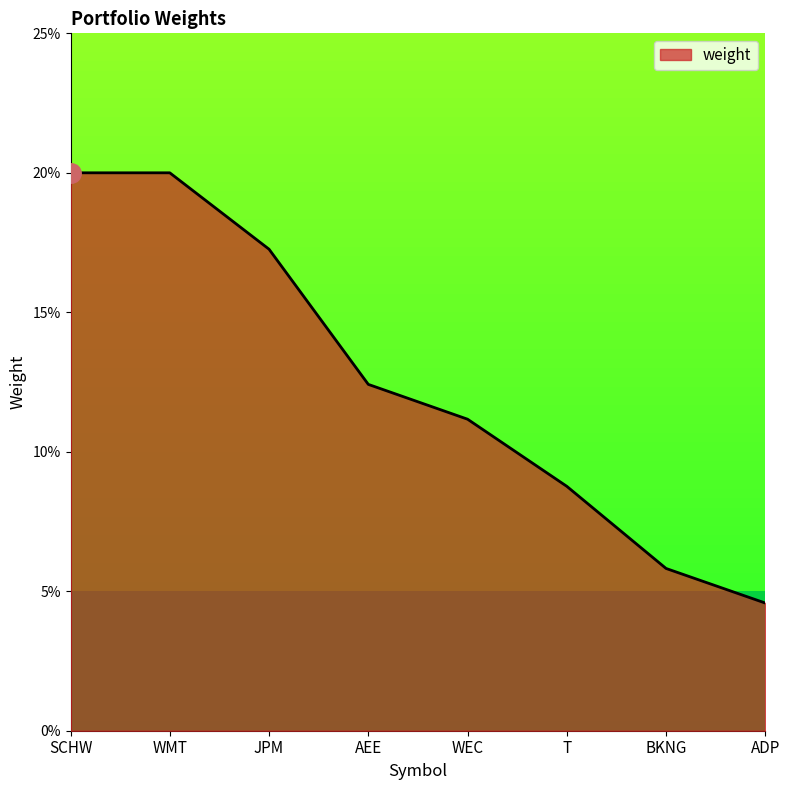

Is this an area chart (filled region under the line)?

Yes